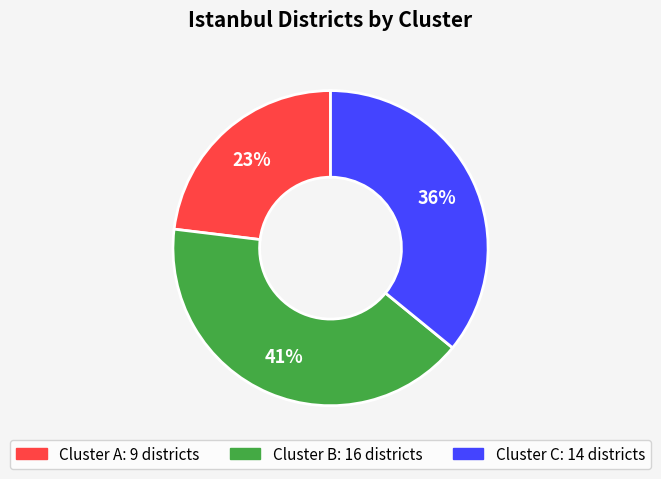

To the nearest percent, what is the difference between the Cluster C and Cluster B slice percentages?

5%